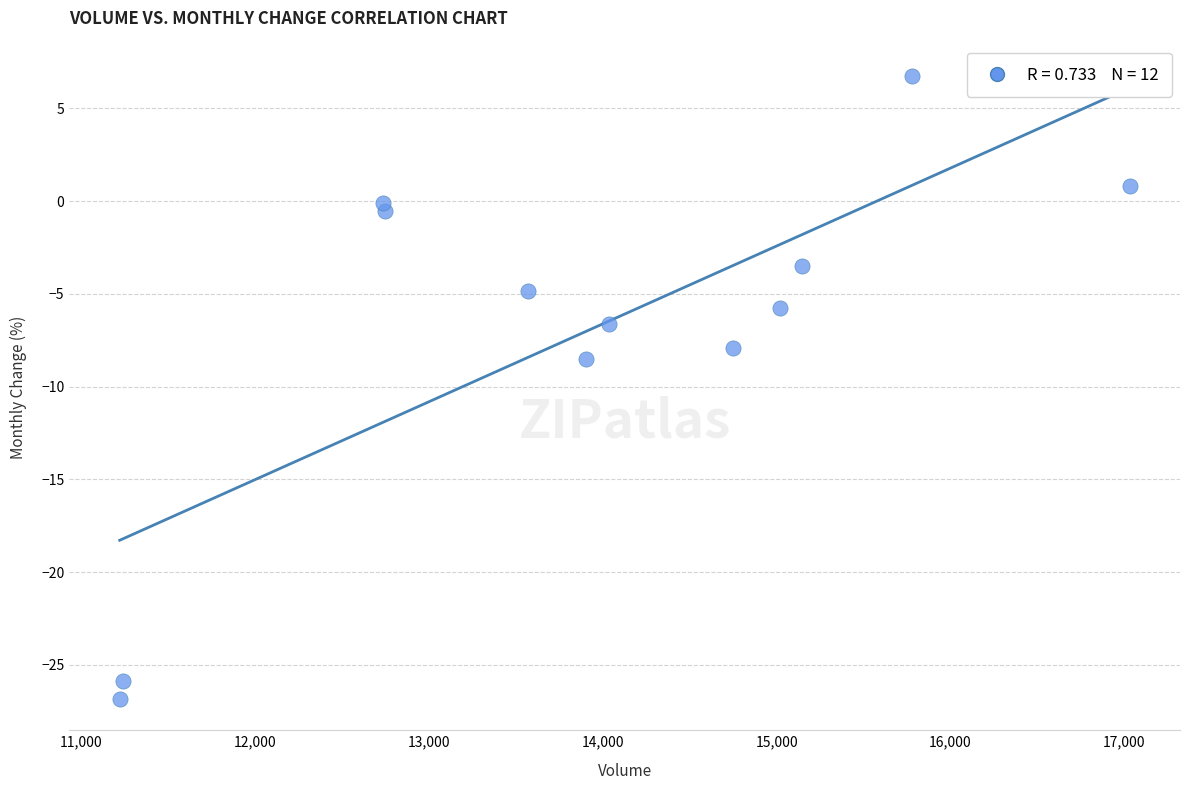

What Y value in the scatter plot is closest to -10?

-8.5